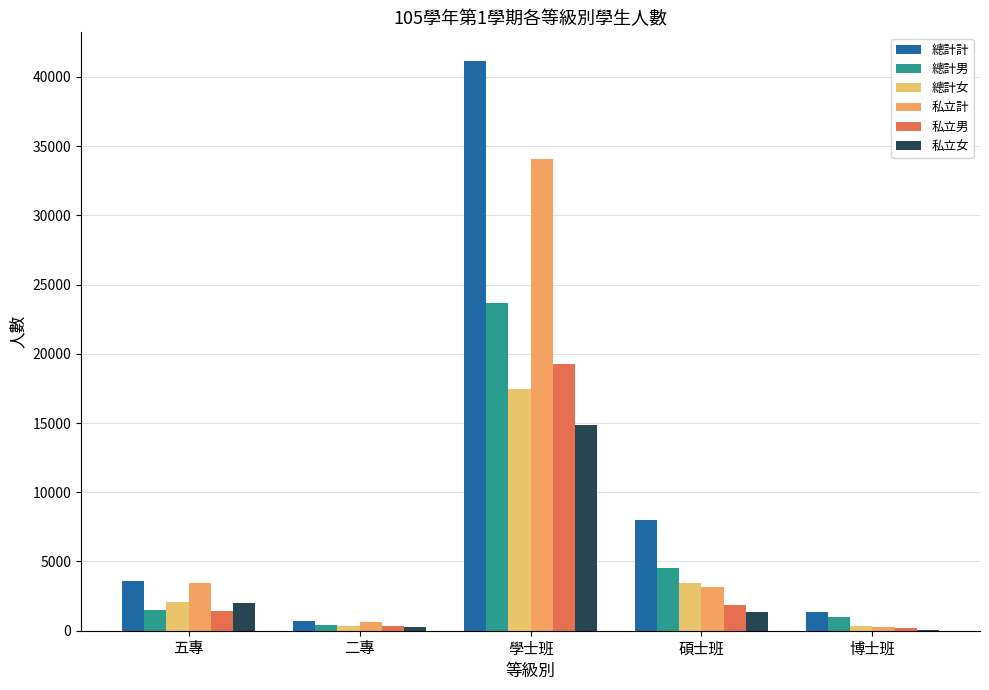

How many groups of bars are there?

5